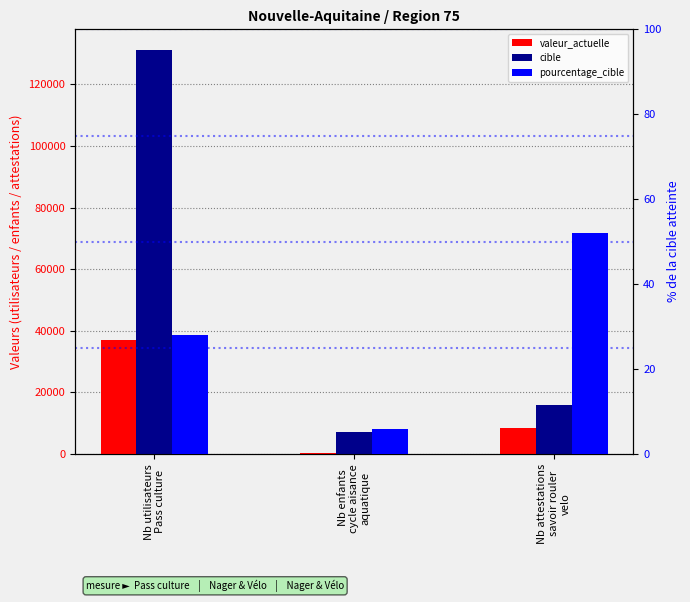

Between Nb attestations
savoir rouler
velo and Nb enfants
cycle aisance
aquatique, which is larger?

Nb attestations
savoir rouler
velo